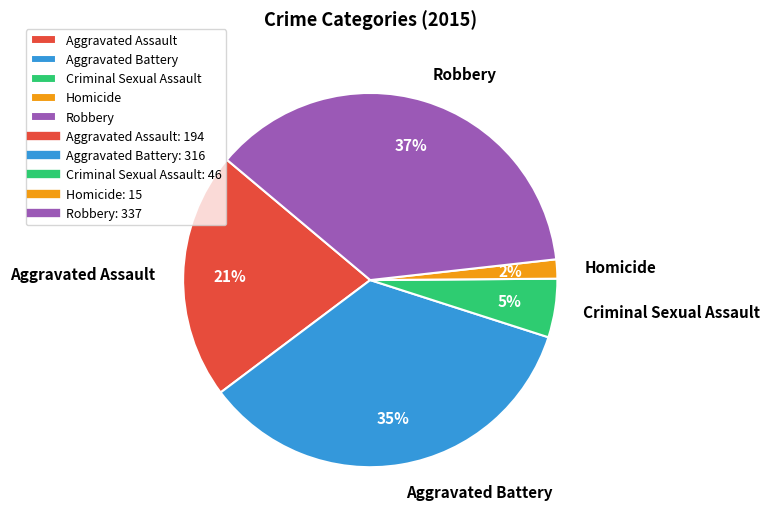

Combined, do Aggravated Assault and Aggravated Battery account for over 50%?

Yes